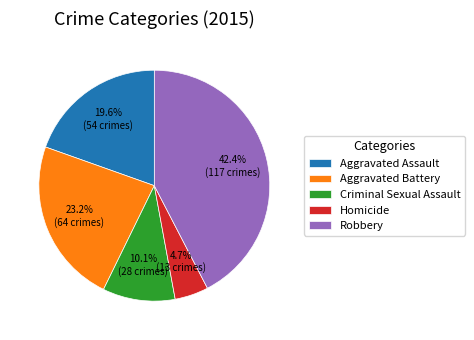

Approximately how many times larger is the value at Aggravated Assault compared to Criminal Sexual Assault?

1.9